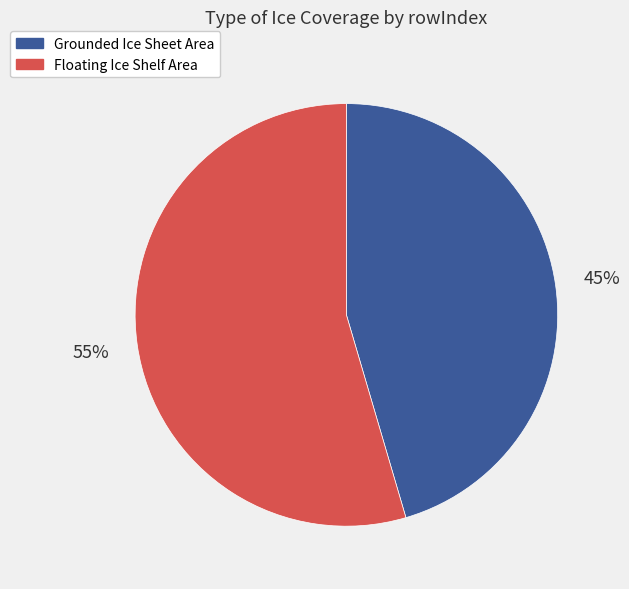

Which category has the biggest portion of the pie?

Floating Ice Shelf Area